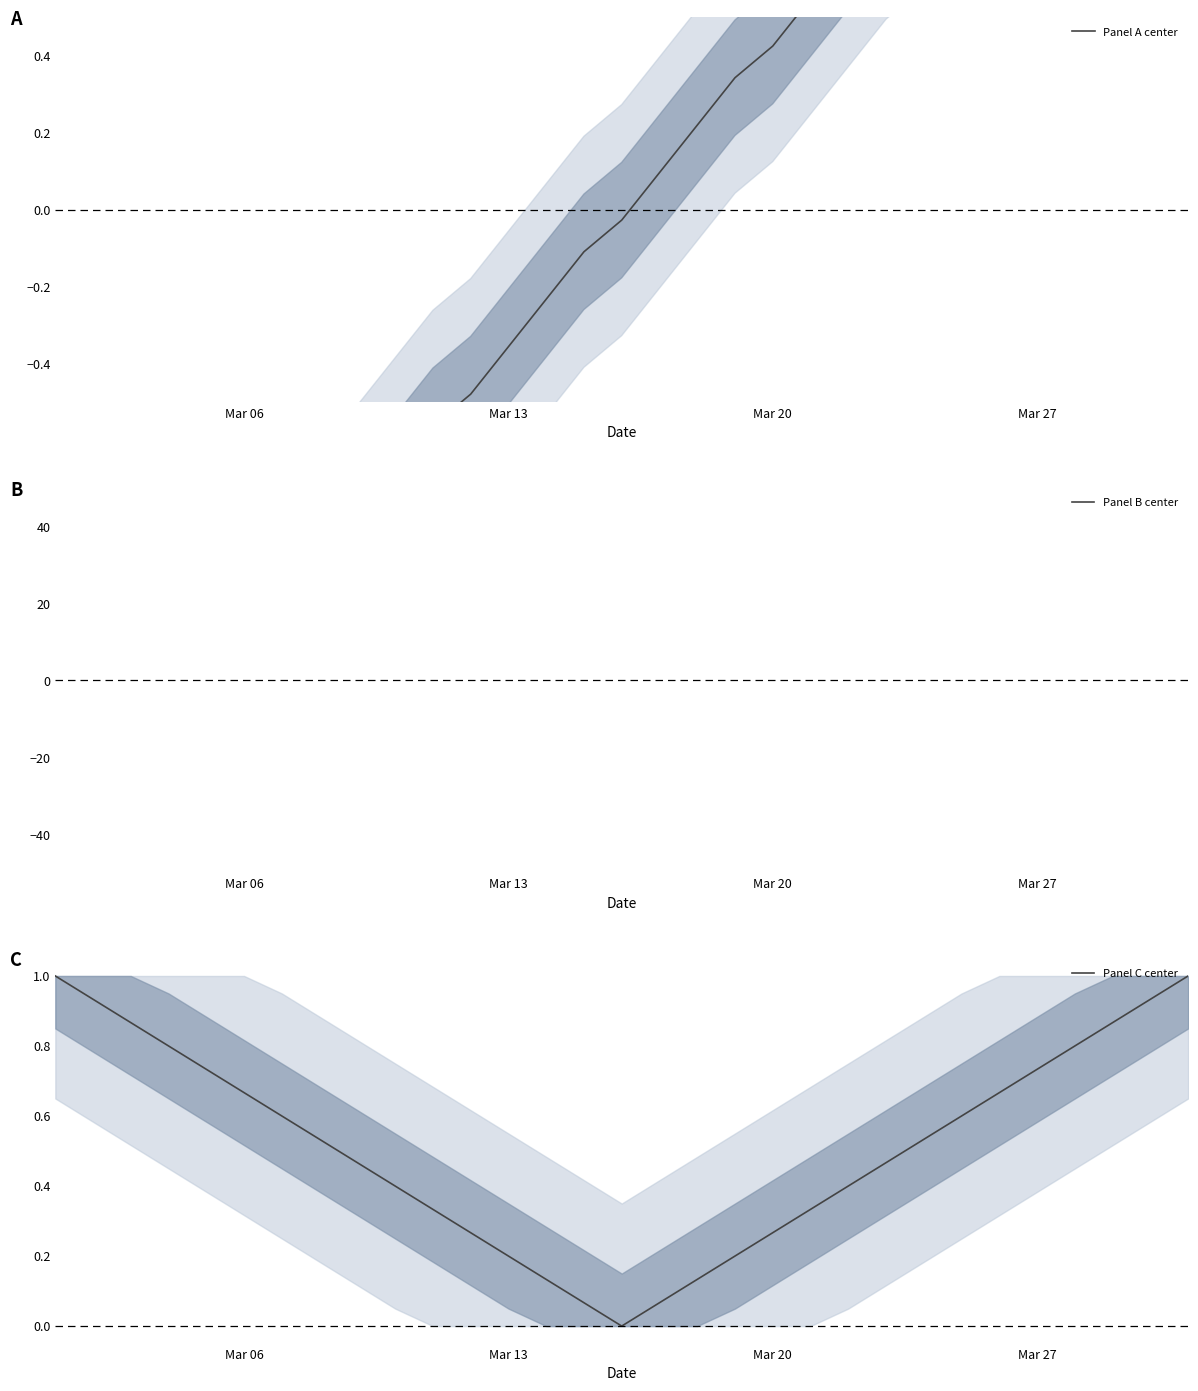

What are all the series names shown in the legend?

Panel A center, Panel B center, Panel C center